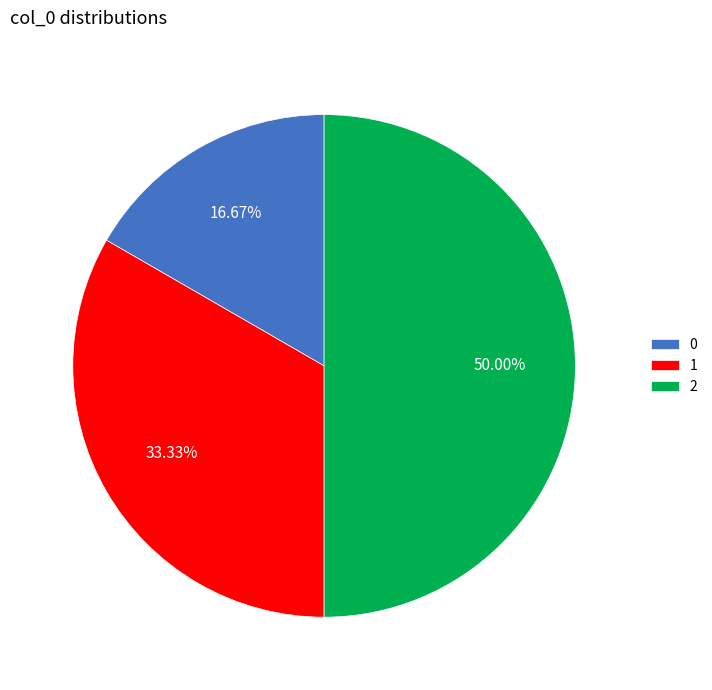

How many segments does this pie chart have?

3